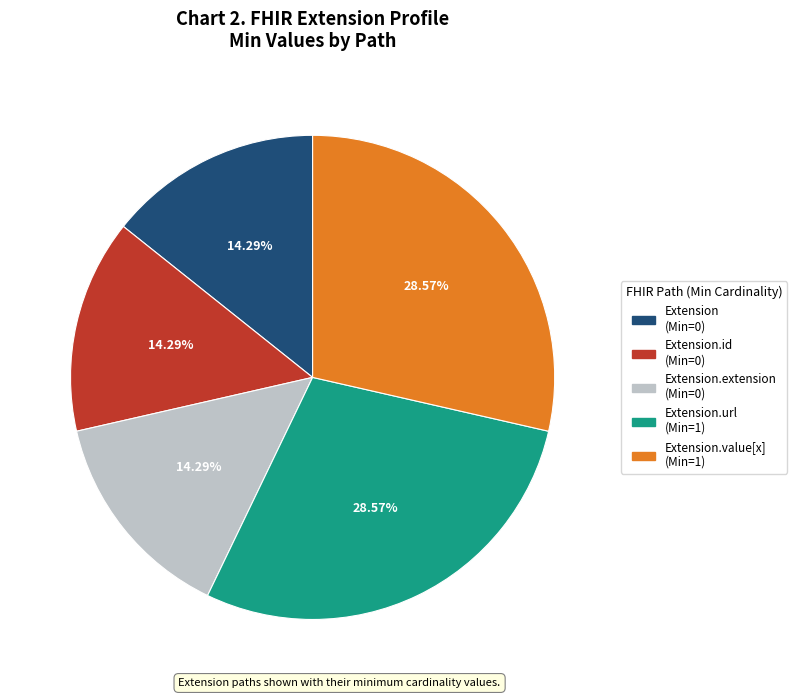

To the nearest percent, what is the average slice percentage?

20%